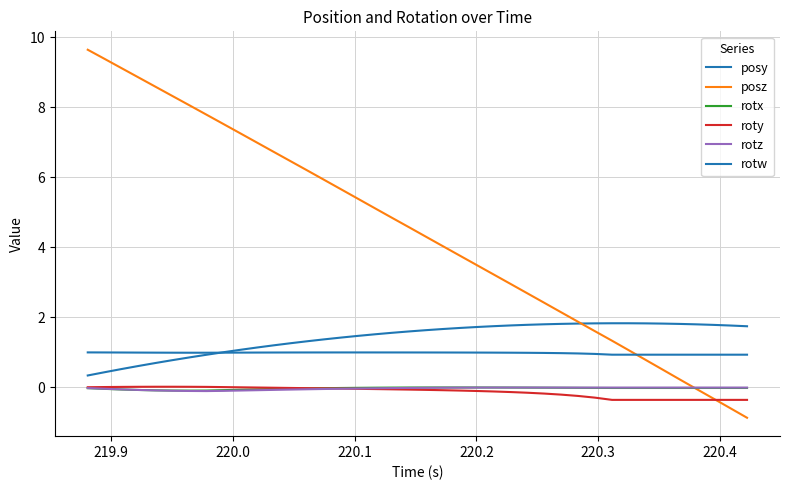

After their last crossing, which series has the higher values: roty or rotz?

rotz